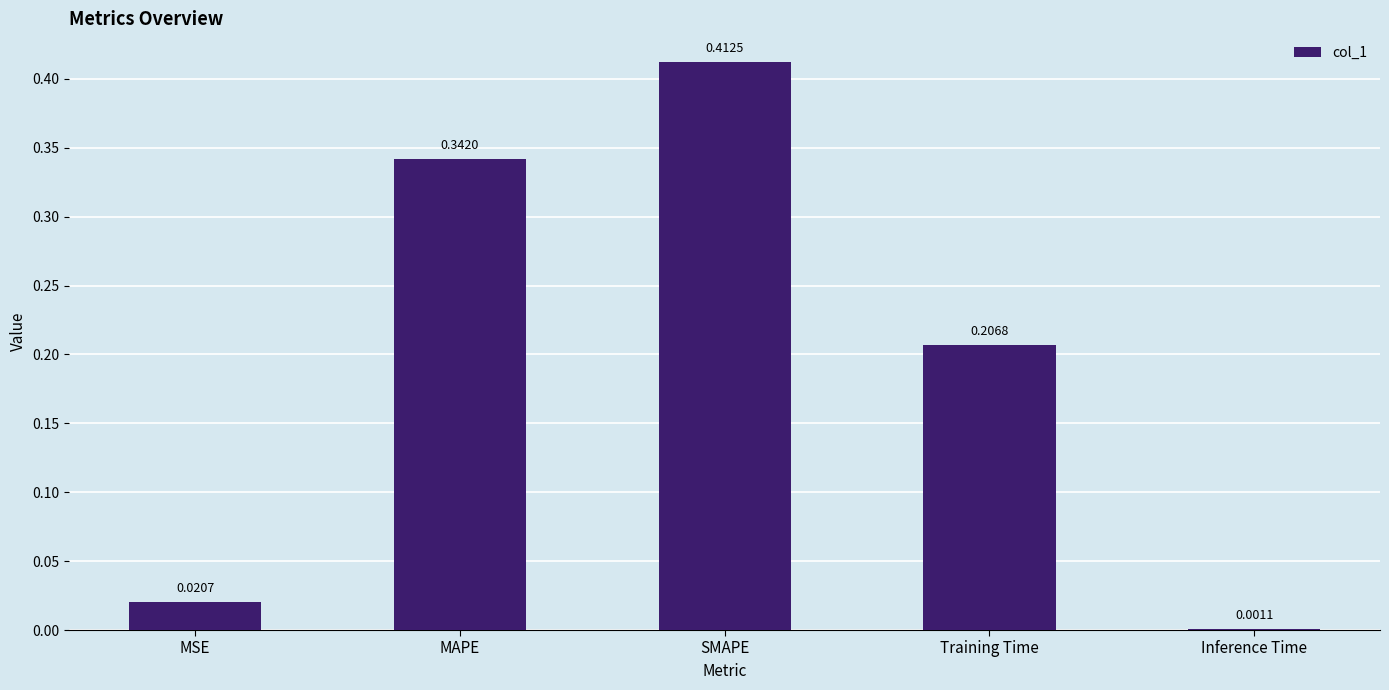

What is the change in value from MSE to Training Time?

+0.2